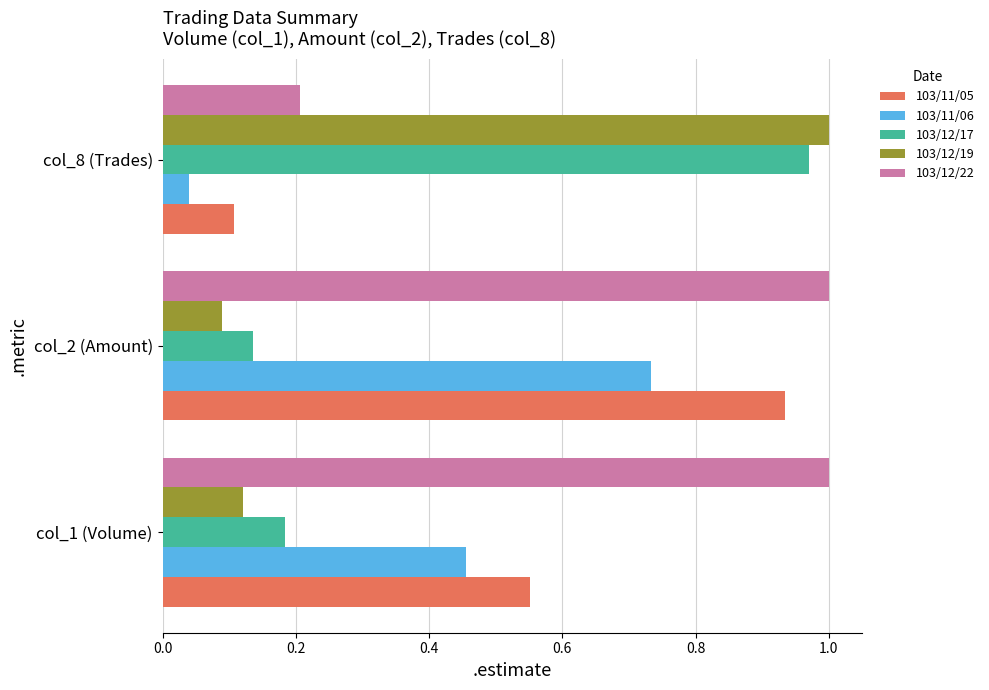

Is it true that 103/12/22 equals 1.0 at col_1 (Volume)?

True